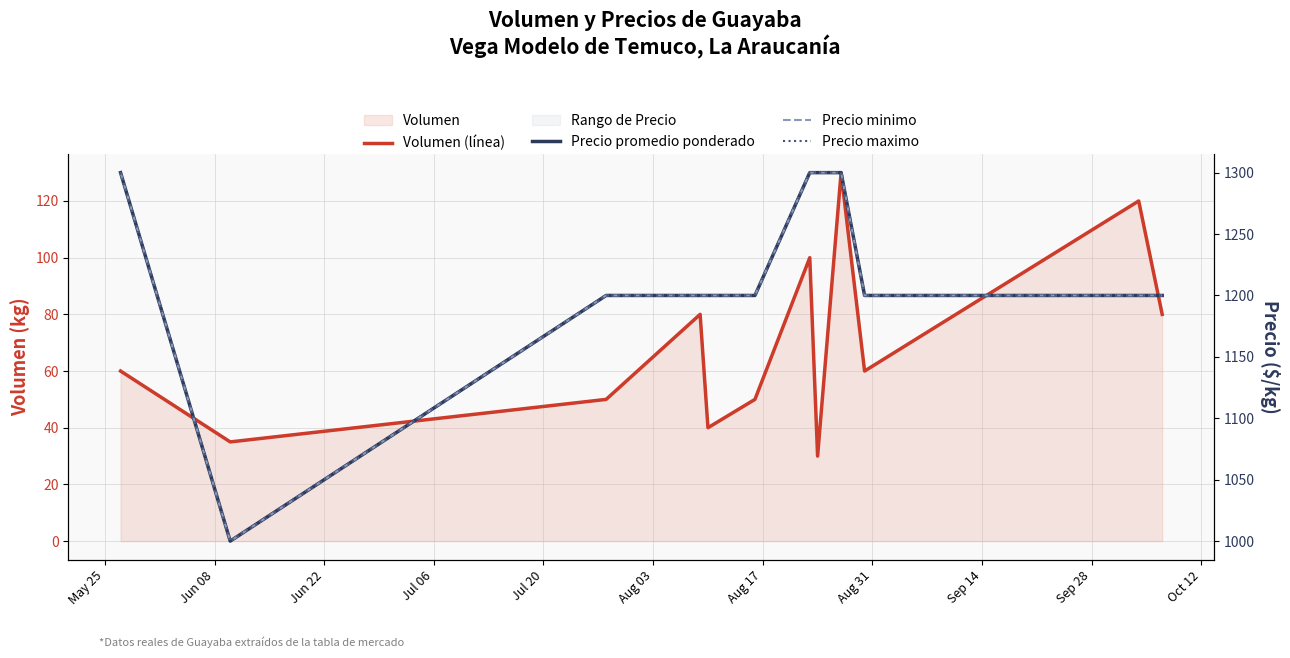

How many interior local valleys does the Precio minimo series have?

1